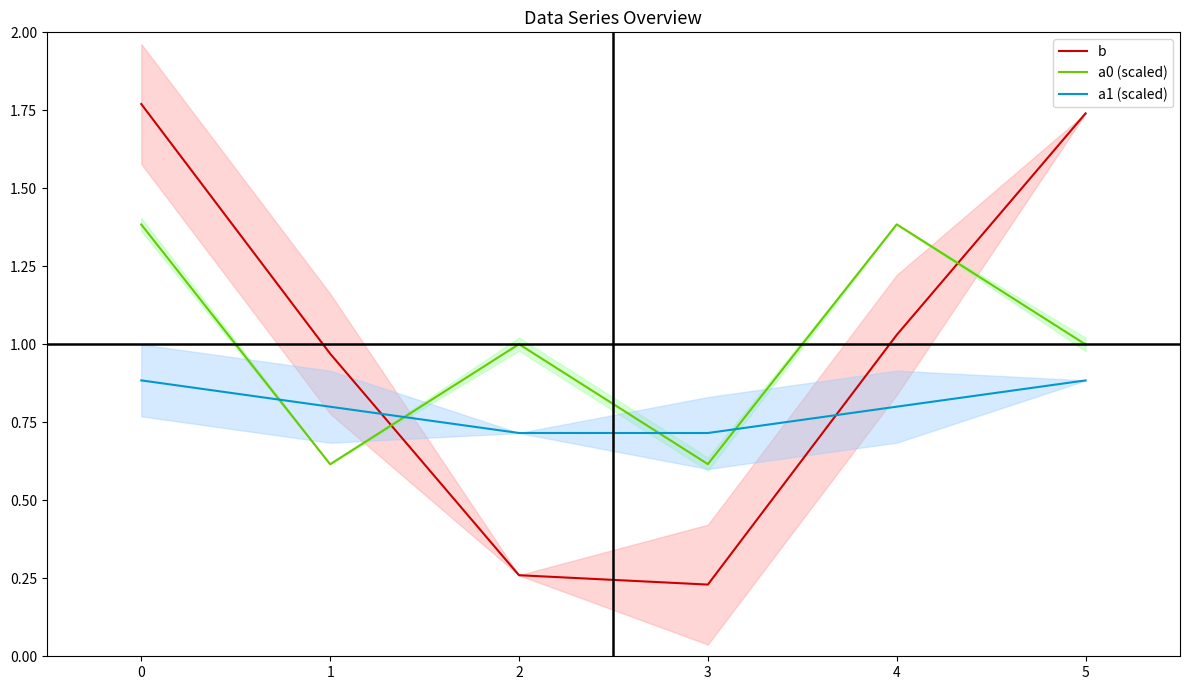

In b, how many points are lower than both neighbors (excluding endpoints)?

1